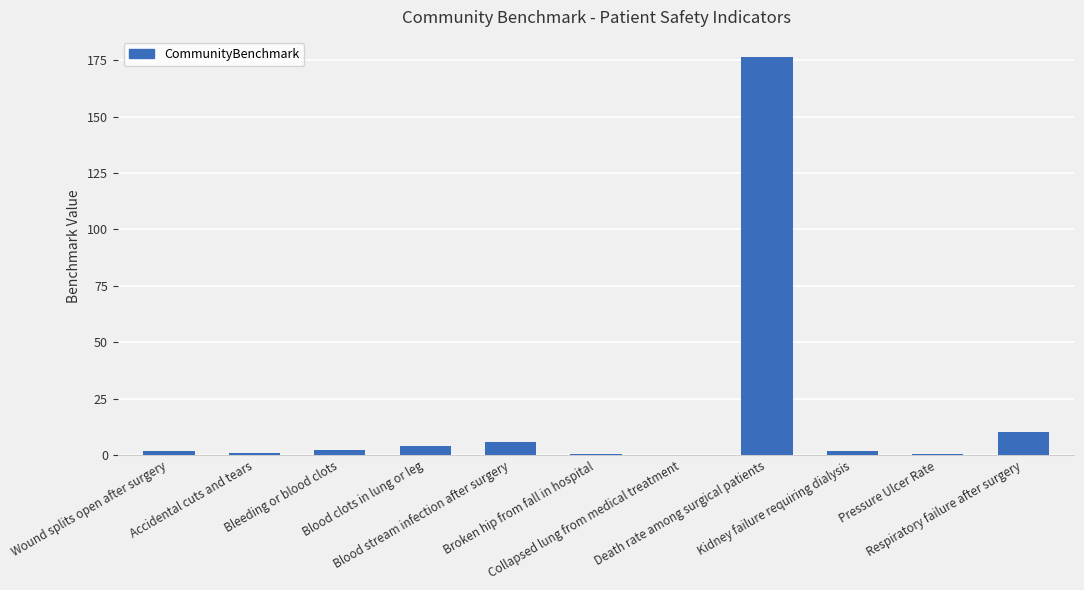

Are the bars horizontal?

No